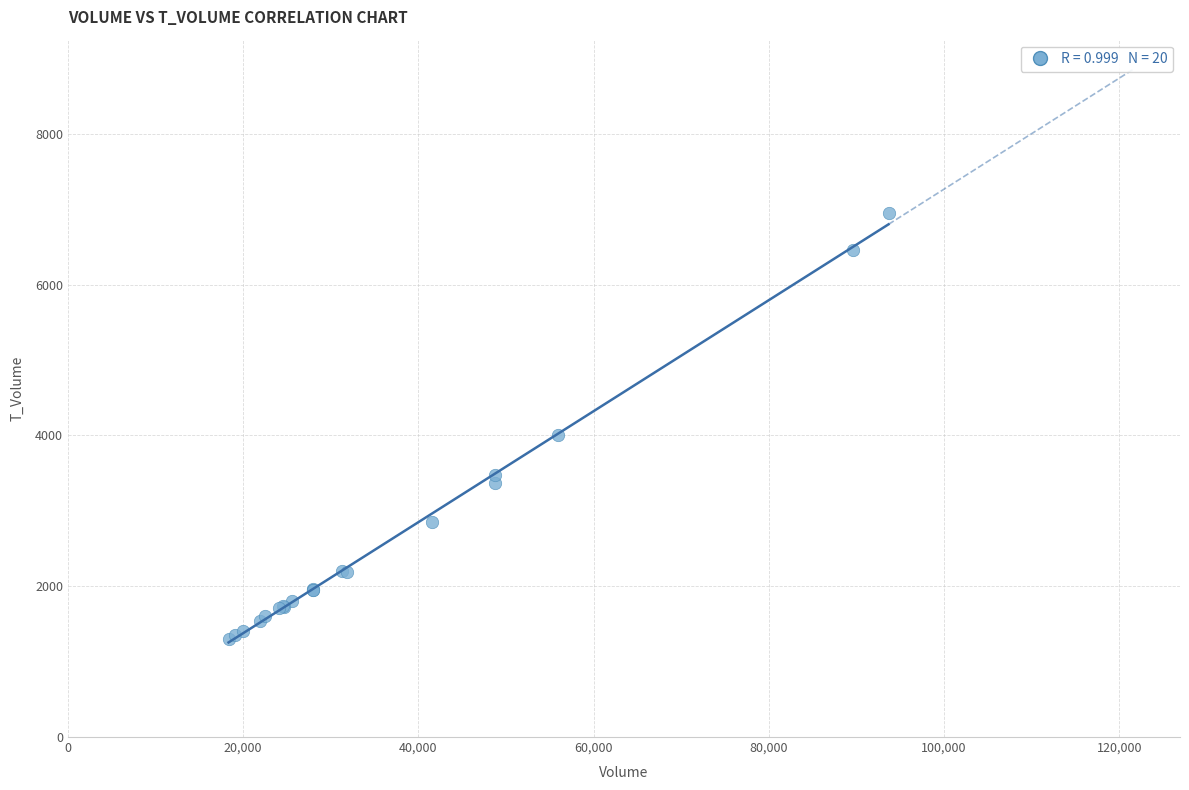

What Y value in the scatter plot is closest to 4120?

4010